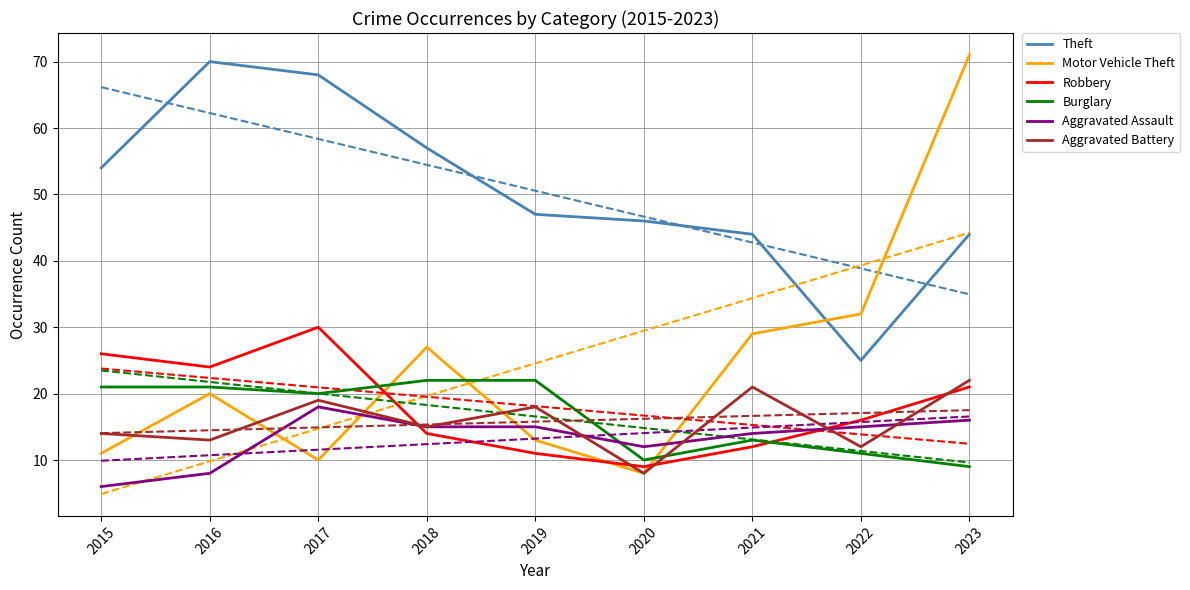

How many lines are shown in the chart?

6